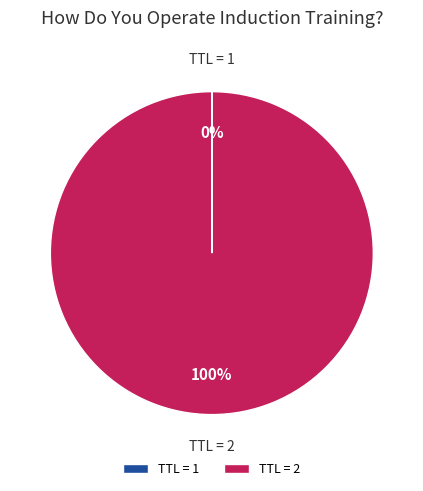

Is there a majority slice in this chart?

Yes